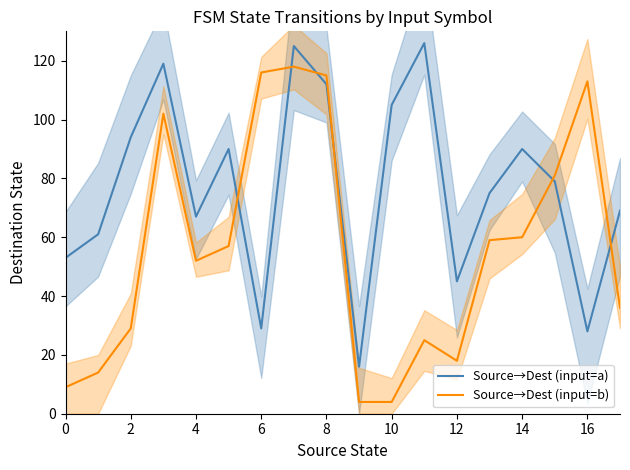

True or false: Source→Dest (input=a) and Source→Dest (input=b) cross at least once.

True